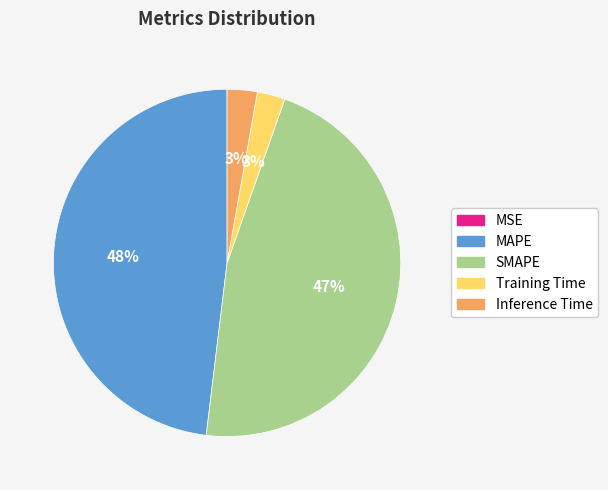

Is MAPE the majority of the pie?

No